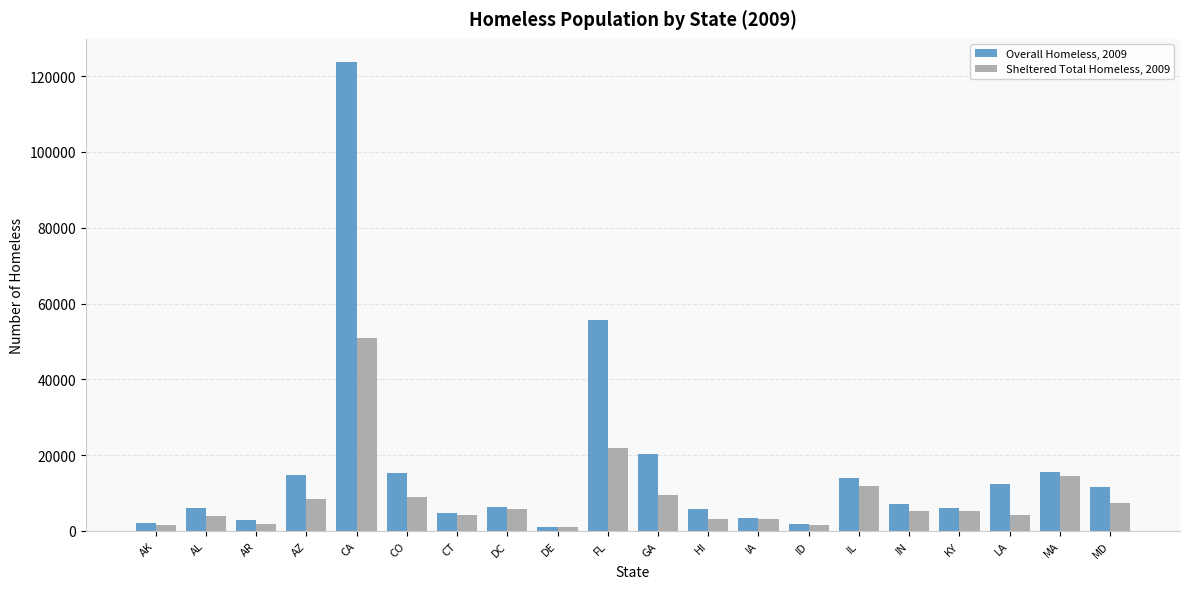

How many distinct data groups are displayed?

2